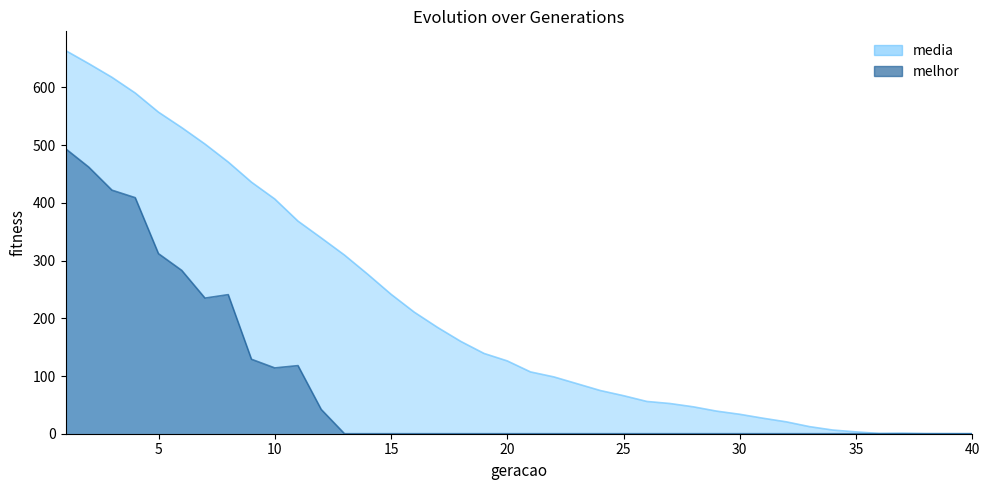

Where is the first local minimum for melhor?

7